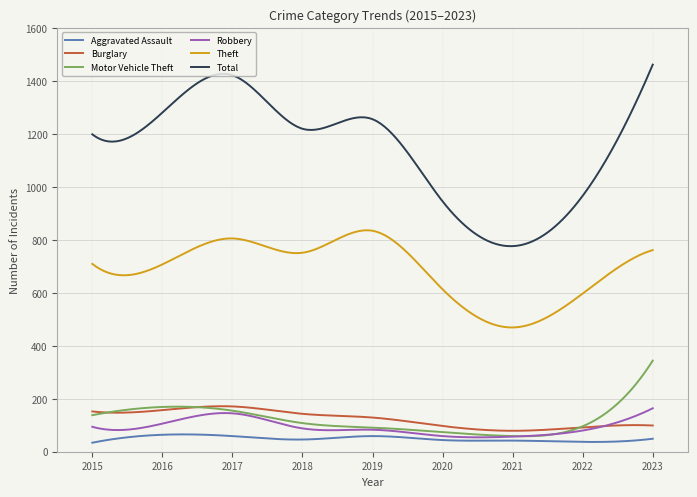

True or false: Motor Vehicle Theft and Theft cross at least once.

False